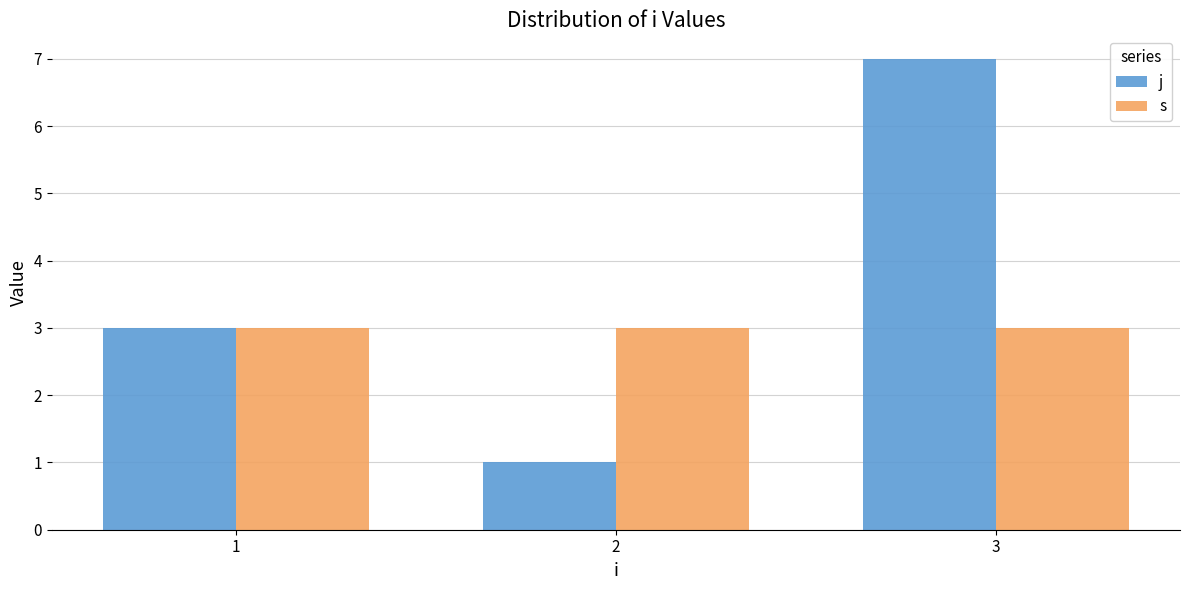

What is the value of the j bar at the 3rd from the left?

7